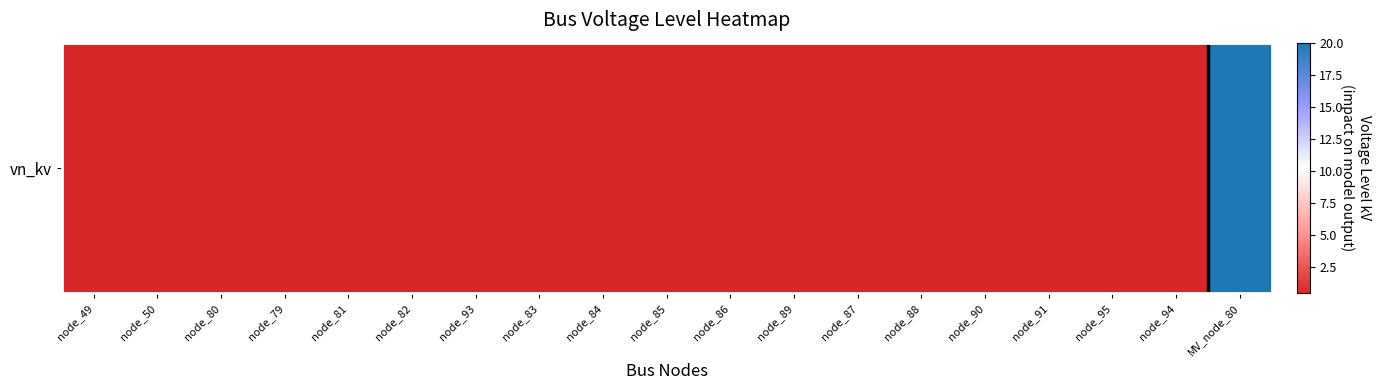

Reading right to left, list all the values displayed in this chart.

20.0	0.4	0.4	0.4	0.4	0.4	0.4	0.4	0.4	0.4	0.4	0.4	0.4	0.4	0.4	0.4	0.4	0.4	0.4